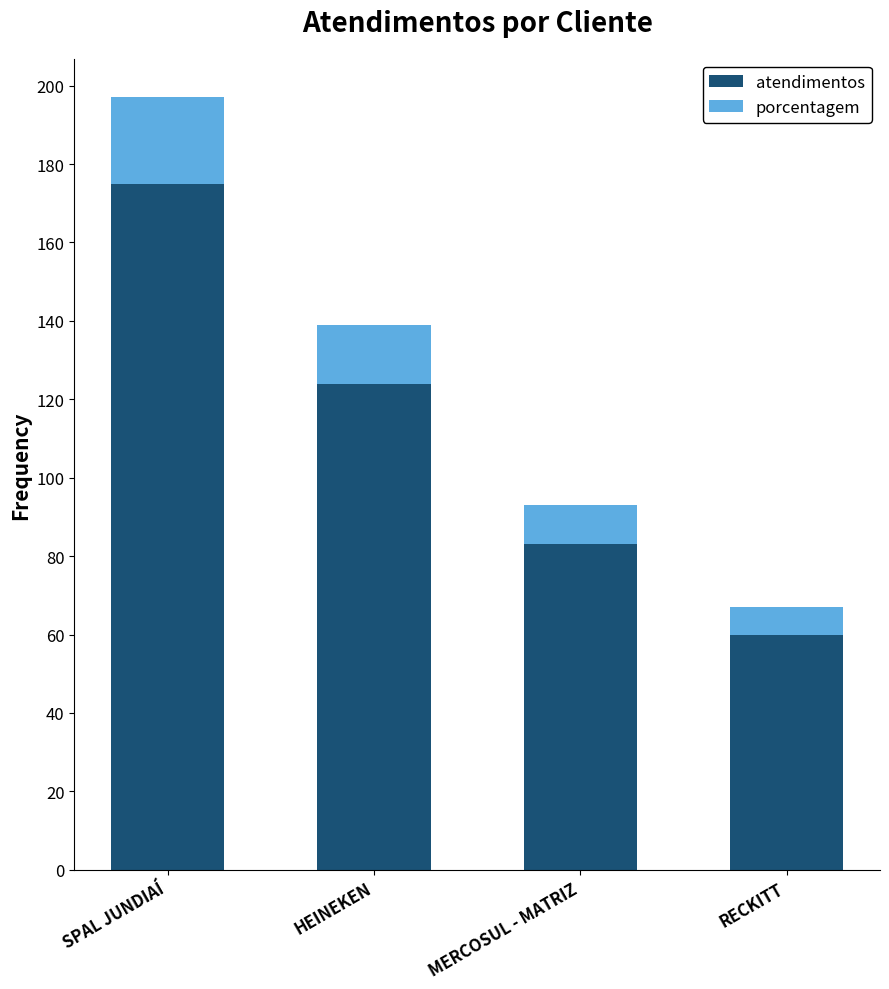

The value of atendimentos at HEINEKEN is 124. True or false?

True